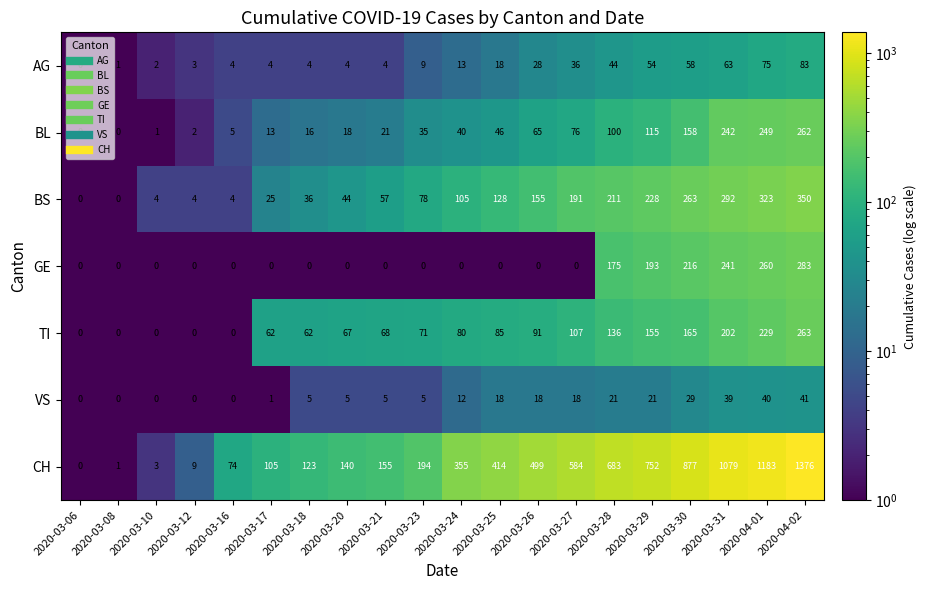

Which series changed the most between 2020-03-26 and 2020-03-28?

CH